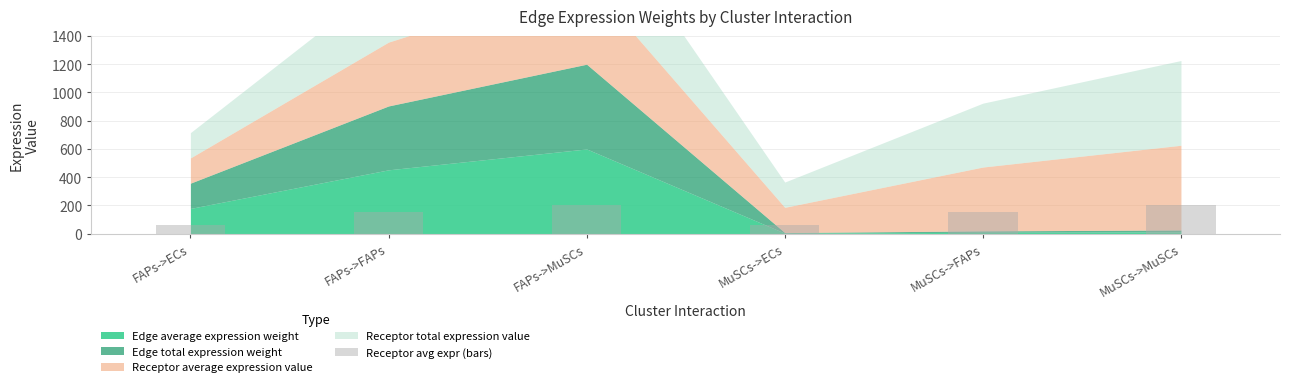

What is the minimum value shown in the chart?

59.6